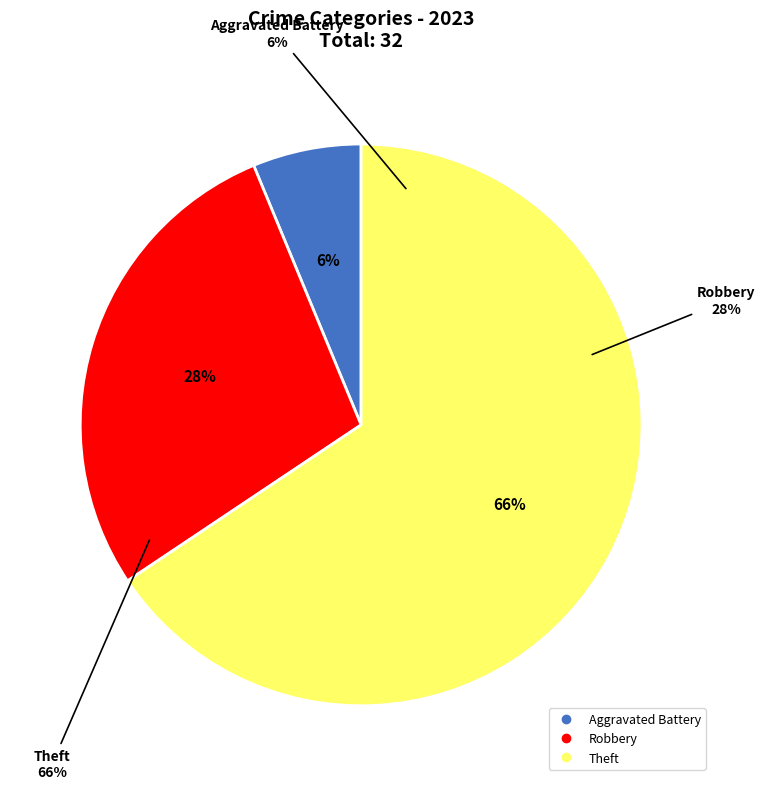

Count the number of slices in the pie.

6